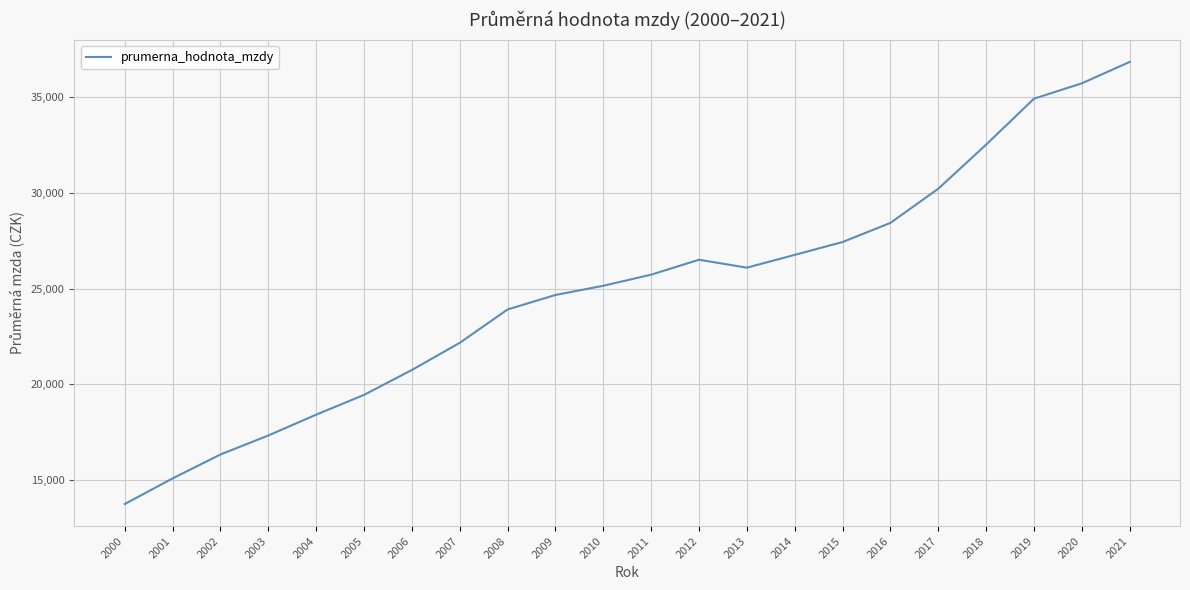

What is the difference between the values at 2017 and 2002?

13895